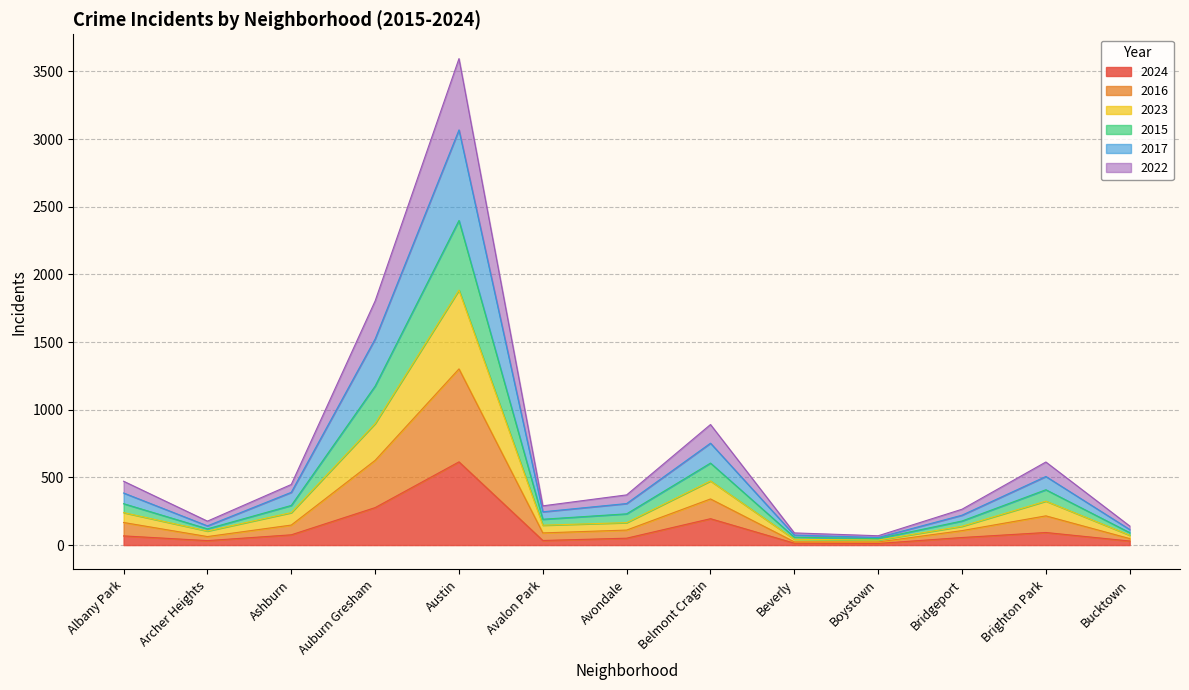

The 2024 series shows 72 at Avondale. True or false?

False